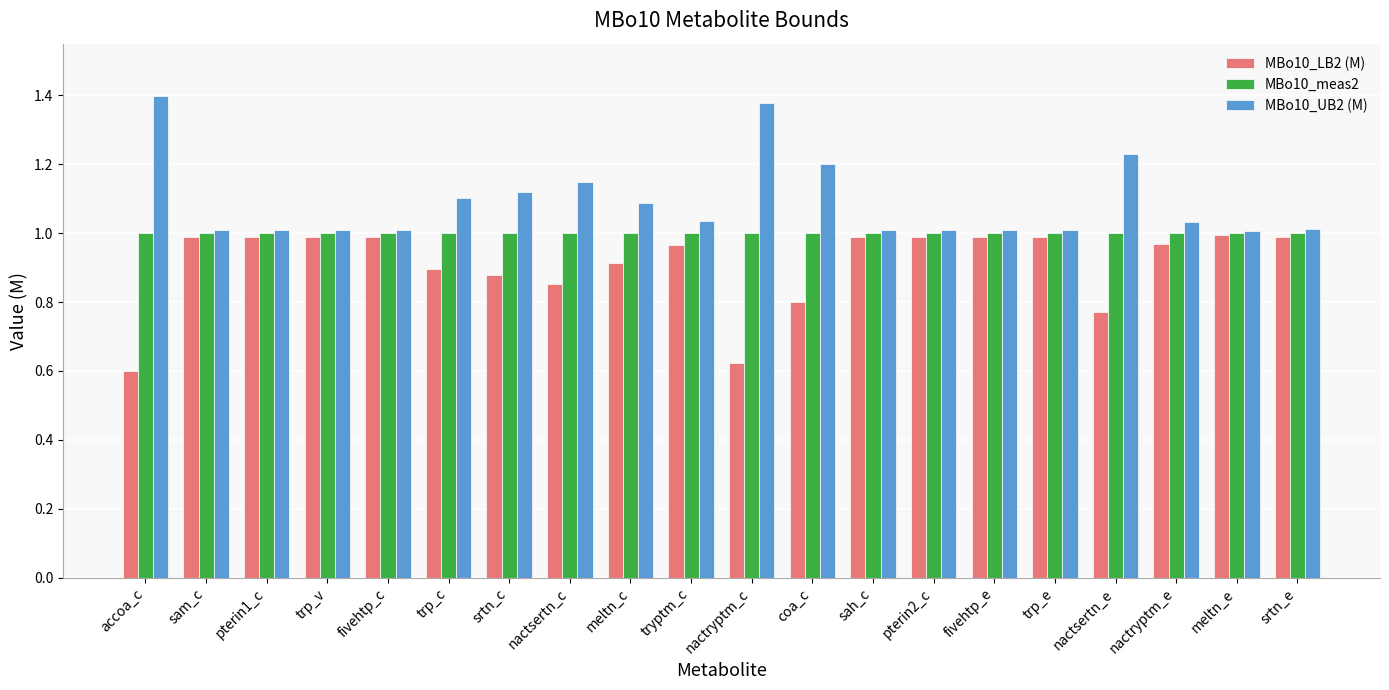

List the series in order of their overall mean, lowest first.

MBo10_LB2 (M), MBo10_meas2, MBo10_UB2 (M)